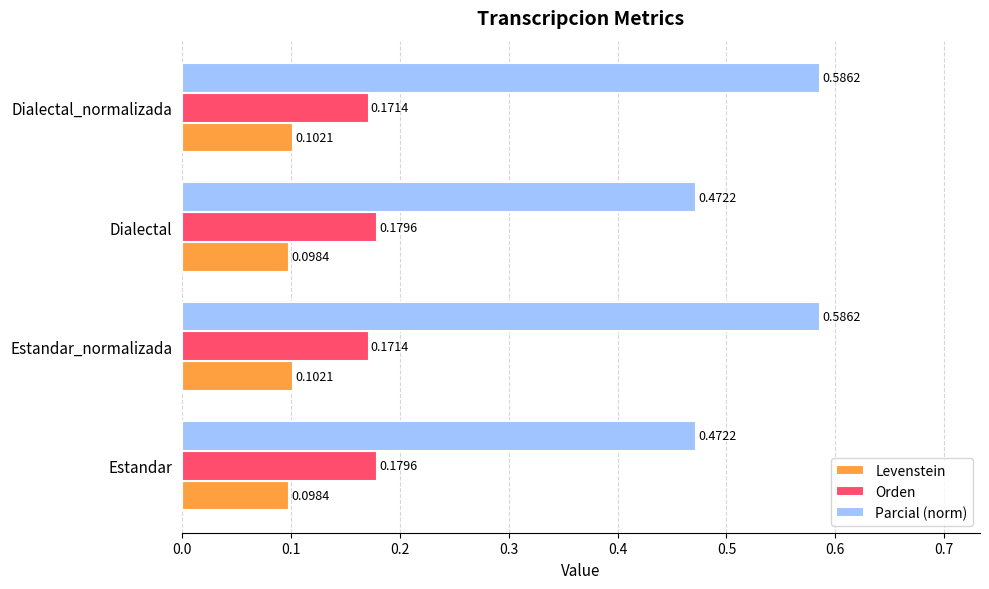

At how many categories does at least one series exceed 0?

4